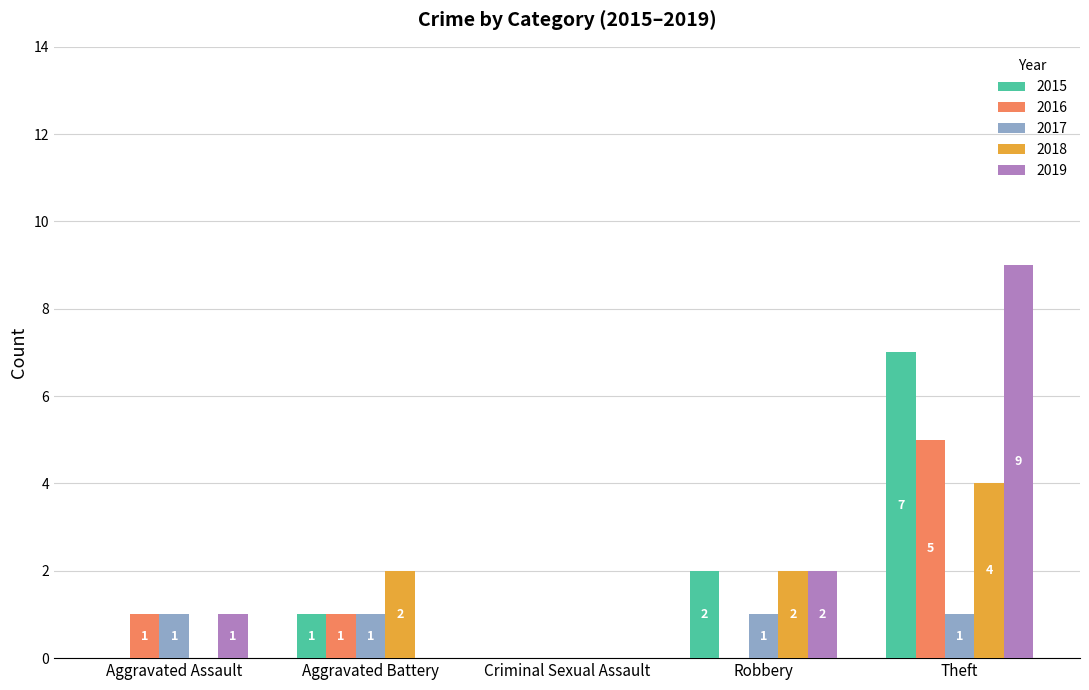

Between Aggravated Battery and Criminal Sexual Assault, which series saw the biggest shift?

2018